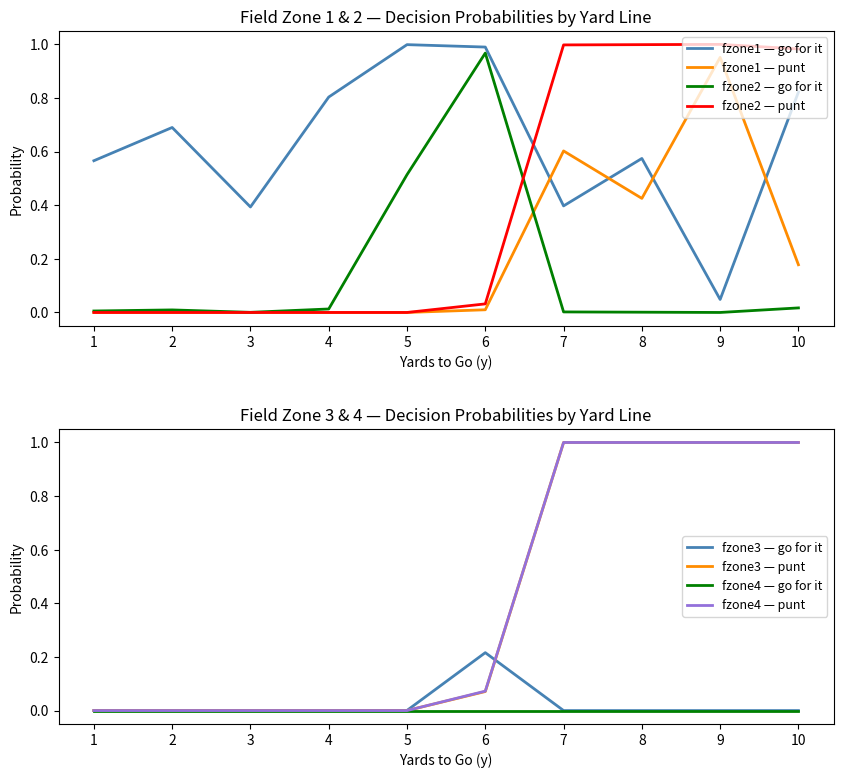

Is it true that fzone1 — punt equals 1.0 at 7?

False